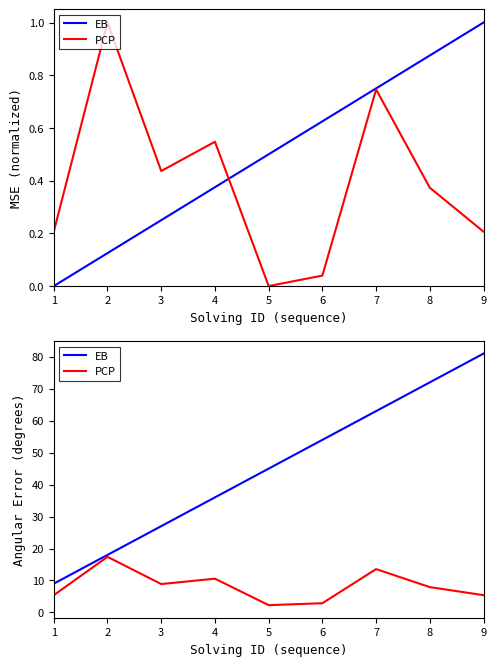

What are all the series names shown in the legend?

EB, PCP